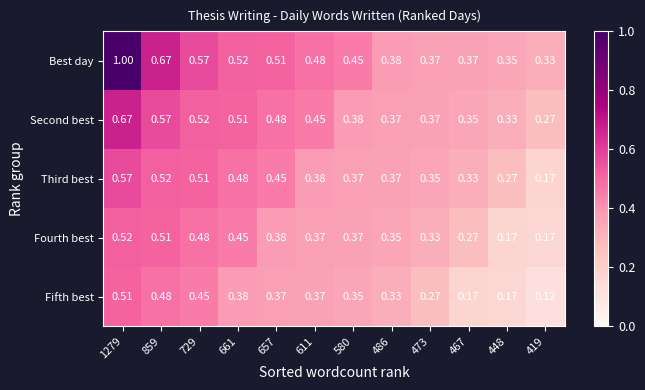

What is the total value across all series at 473?

1.7